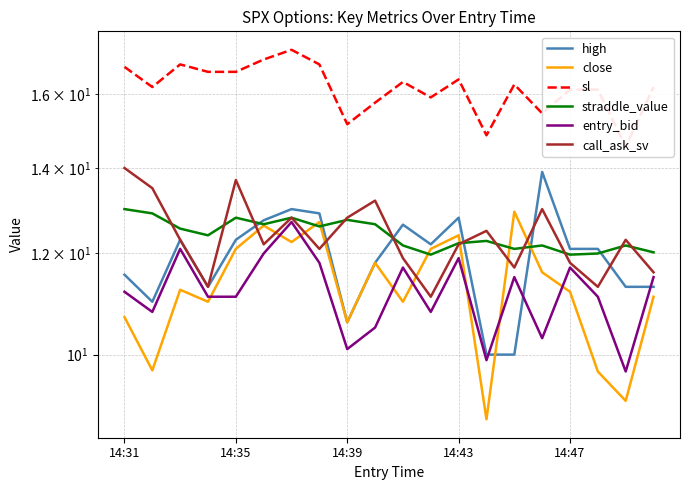

How many interior local valleys does the high series have?

4